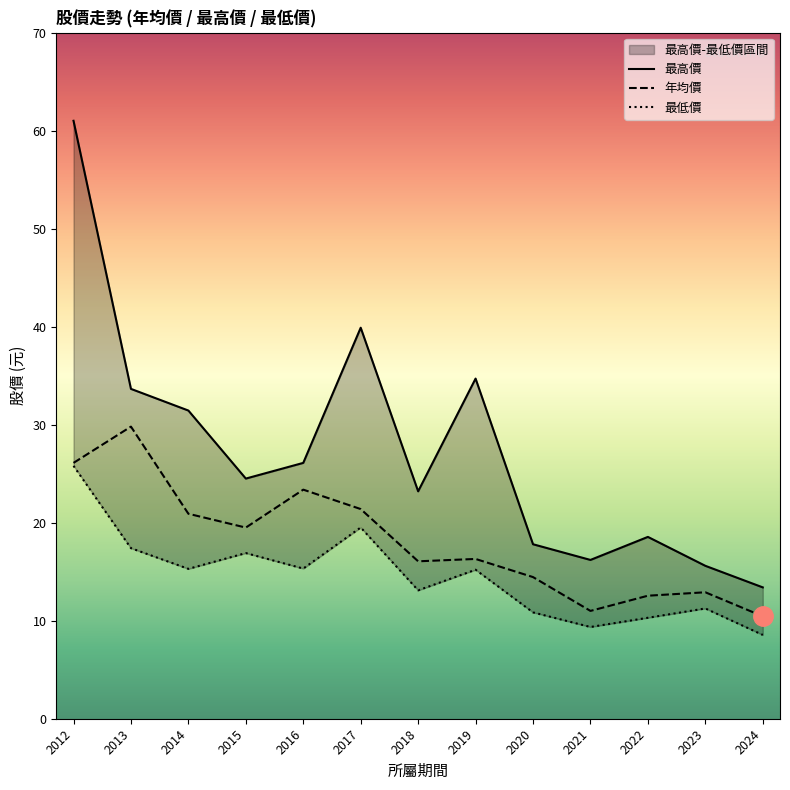

True or false: 年均價 has a value of 11.0 at 2021.

True